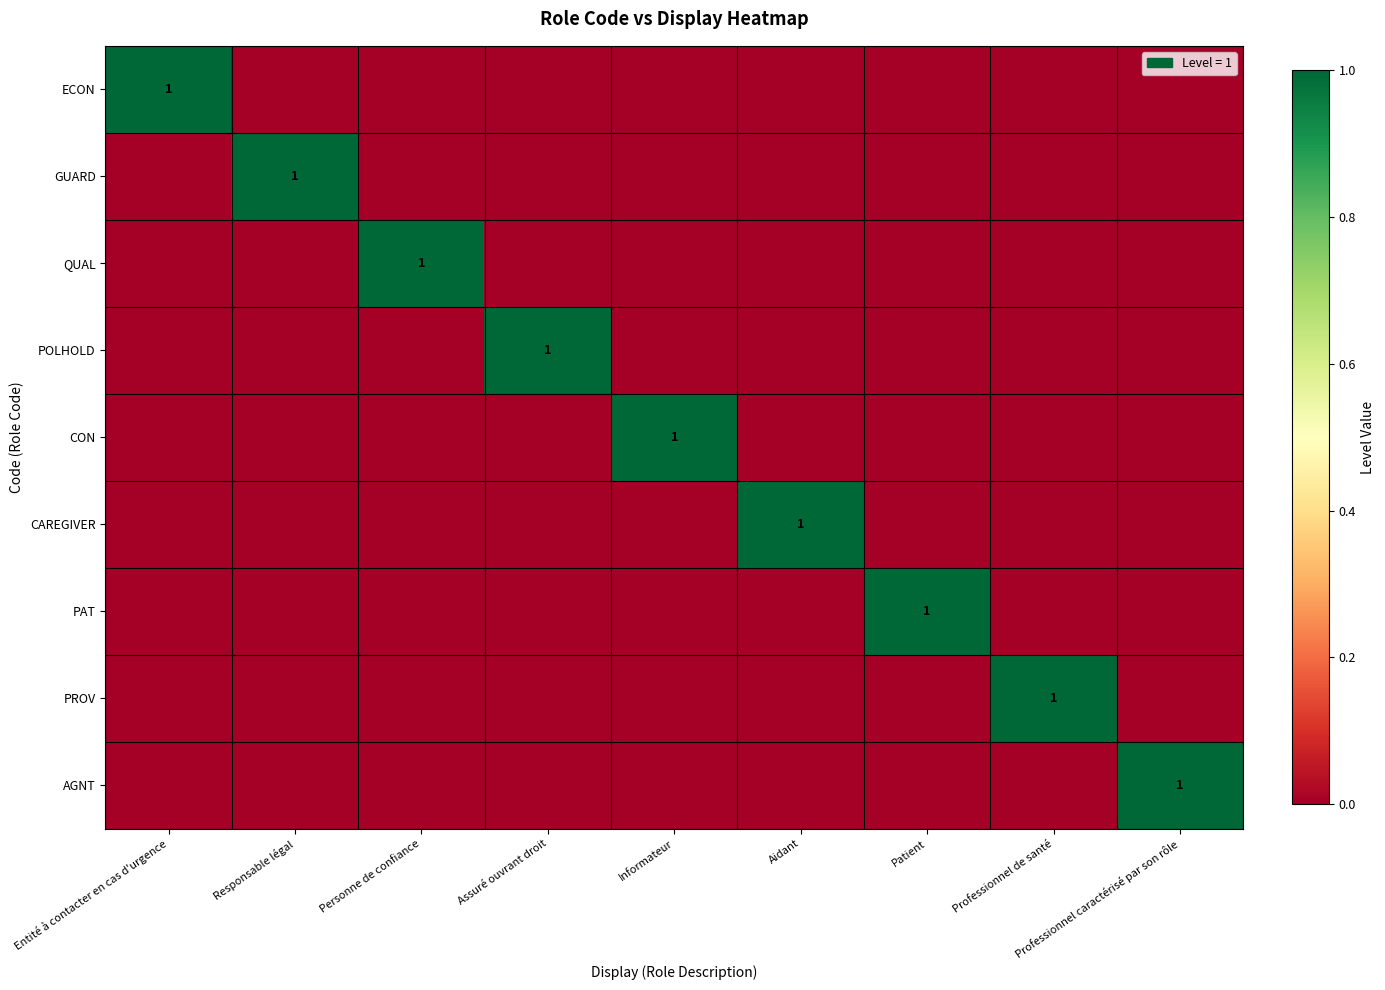

Where is PAT nearest to the value 0?

Entité à contacter en cas d'urgence